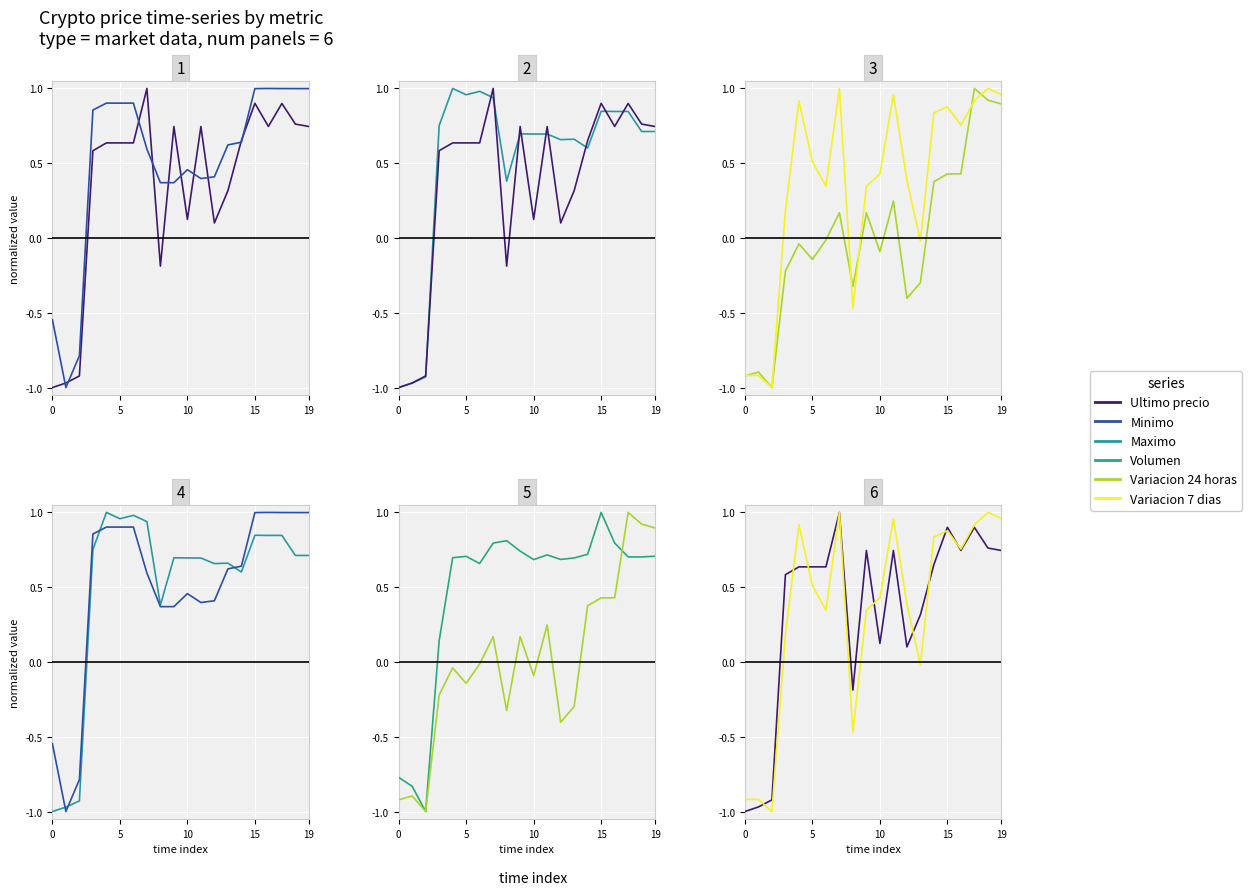

What is the highest value of the Variacion 7 dias series?

1.0